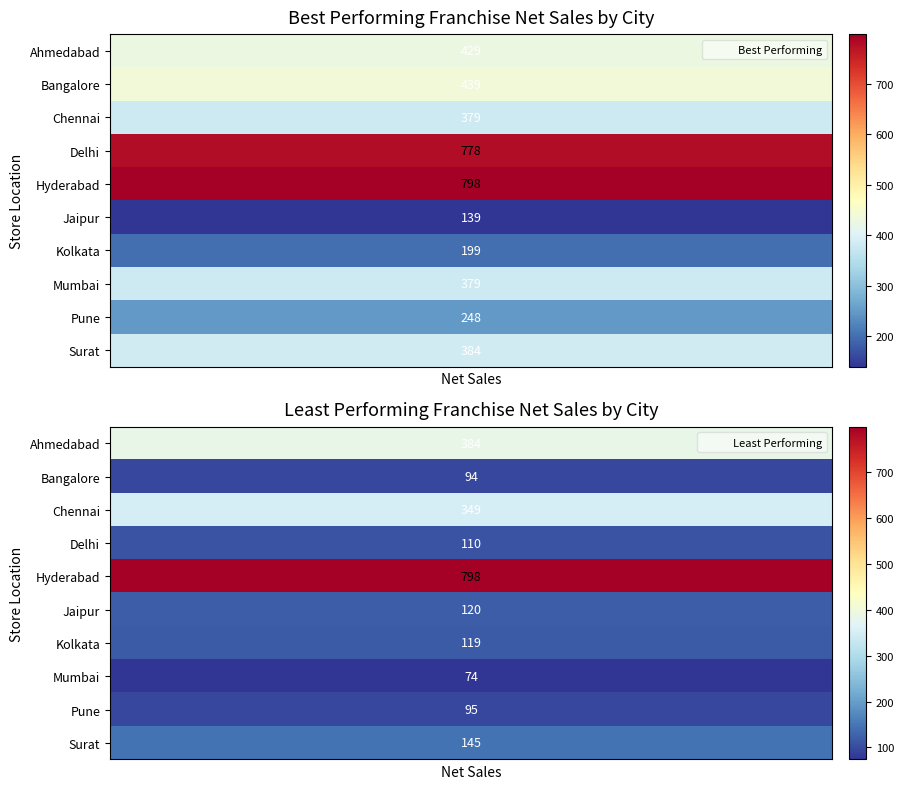

At which category does the chart reach its minimum across all series?

Mumbai